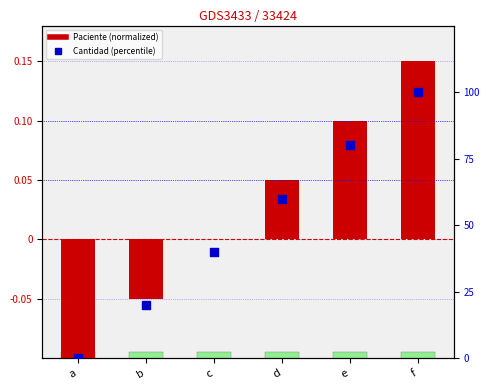

At which category is the sum across all series the highest?

f